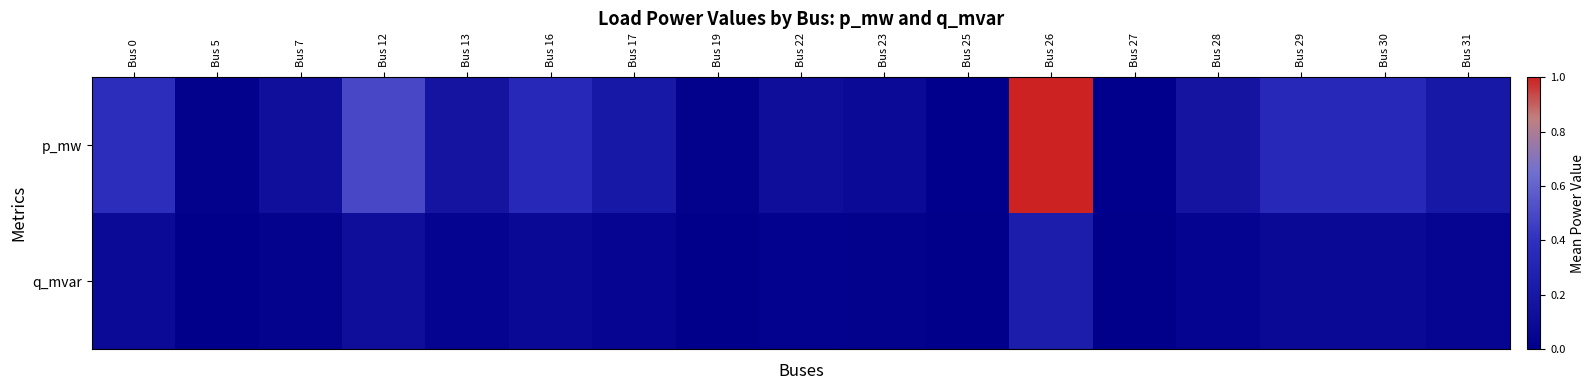

At which category is the sum across all series the highest?

Bus 26